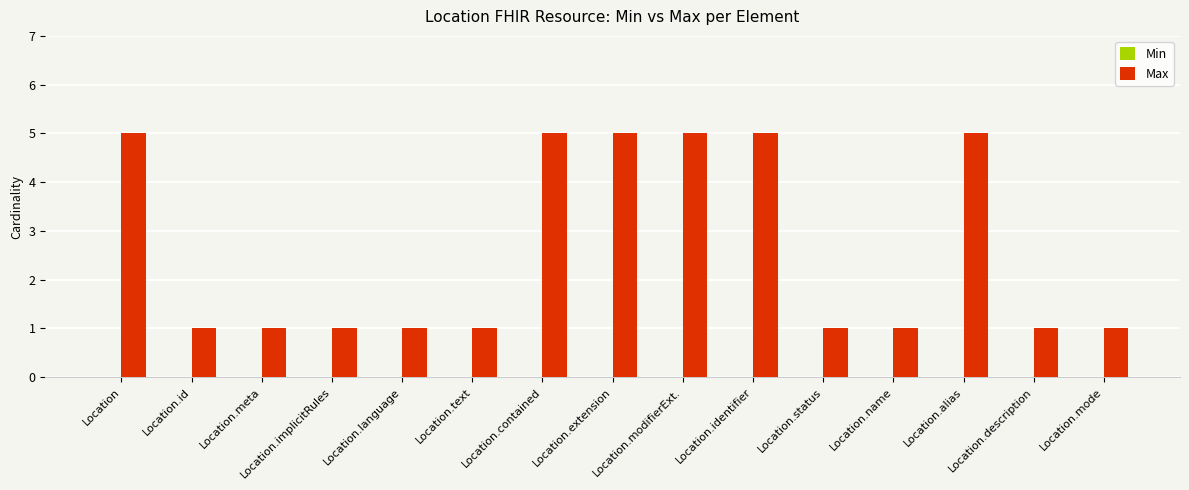

The value at Location.meta is 2. True or false?

False